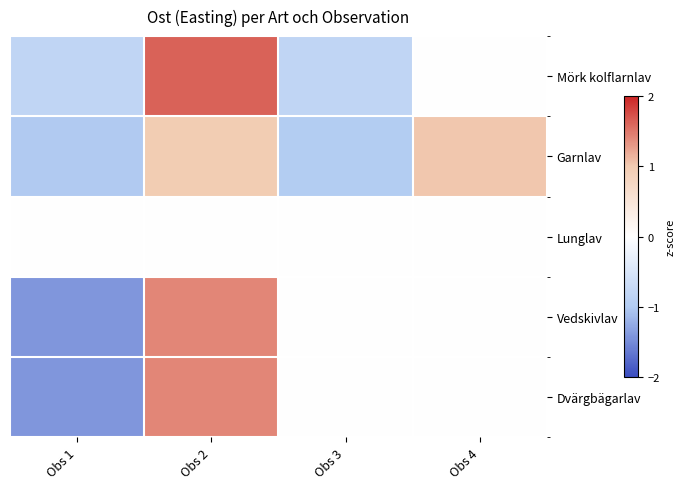

At which category is the sum across all series the highest?

Obs 2